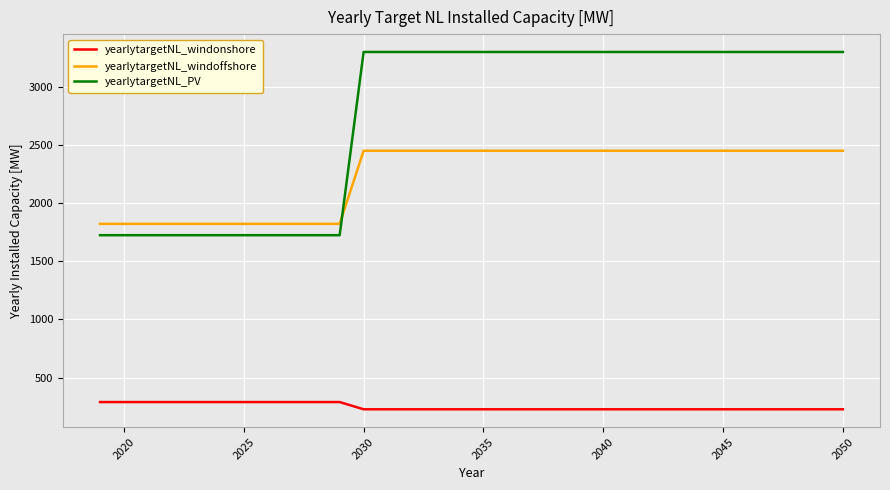

What is the average value of the yearlytargetNL_windonshore series?

249.8